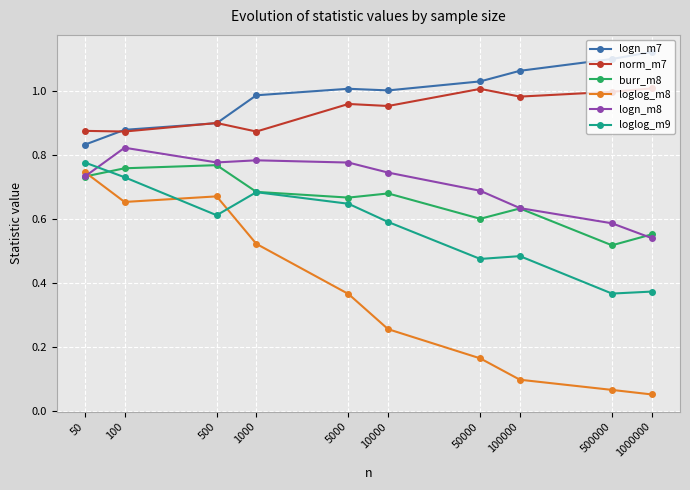

What is the total value across all series at 50000?

4.0